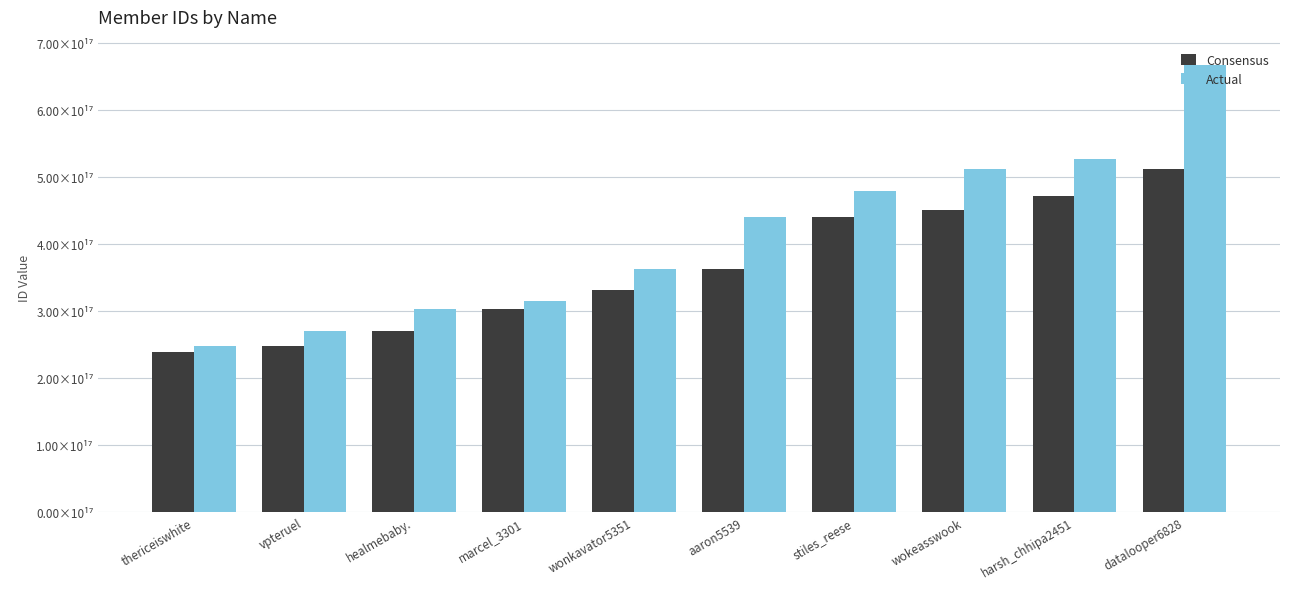

What is the sum of all Consensus values?

3630333025341145088